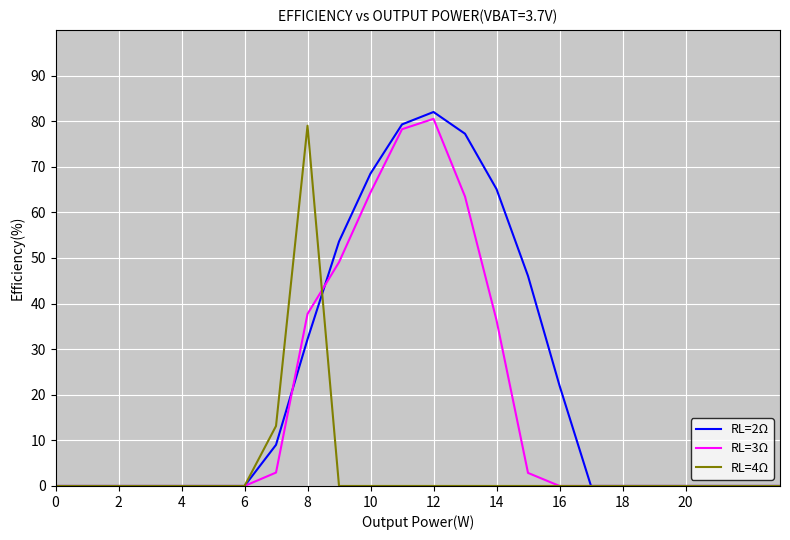

List the series in order of their overall mean, highest first.

RL=2Ω, RL=3Ω, RL=4Ω